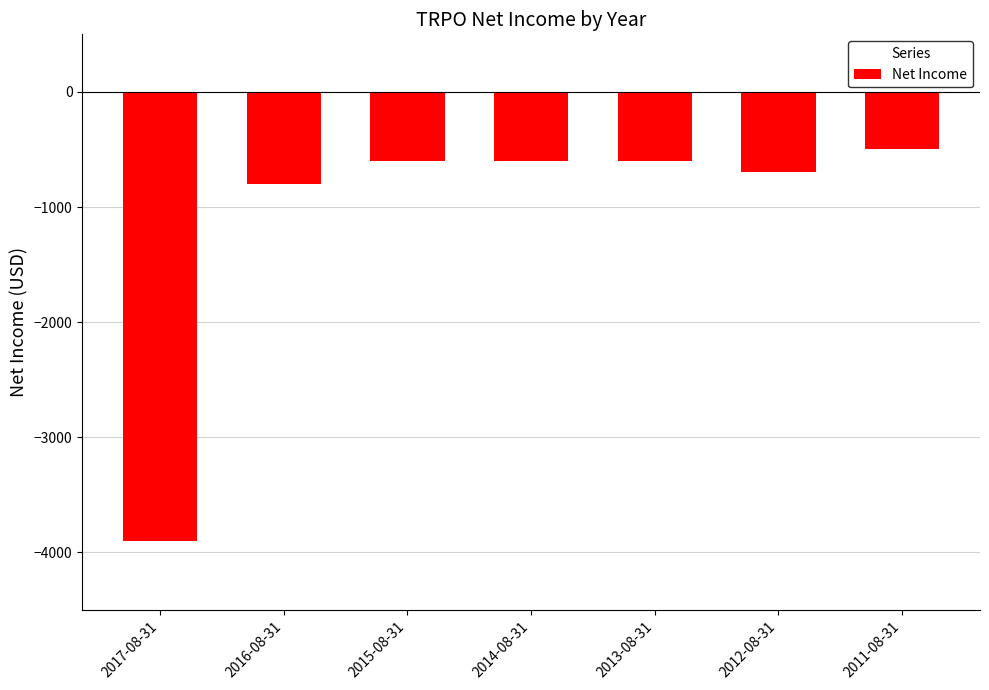

Reading left to right, transcribe all the data shown in this chart.

2017-08-31=-3900	2016-08-31=-800	2015-08-31=-600	2014-08-31=-600	2013-08-31=-600	2012-08-31=-700	2011-08-31=-500